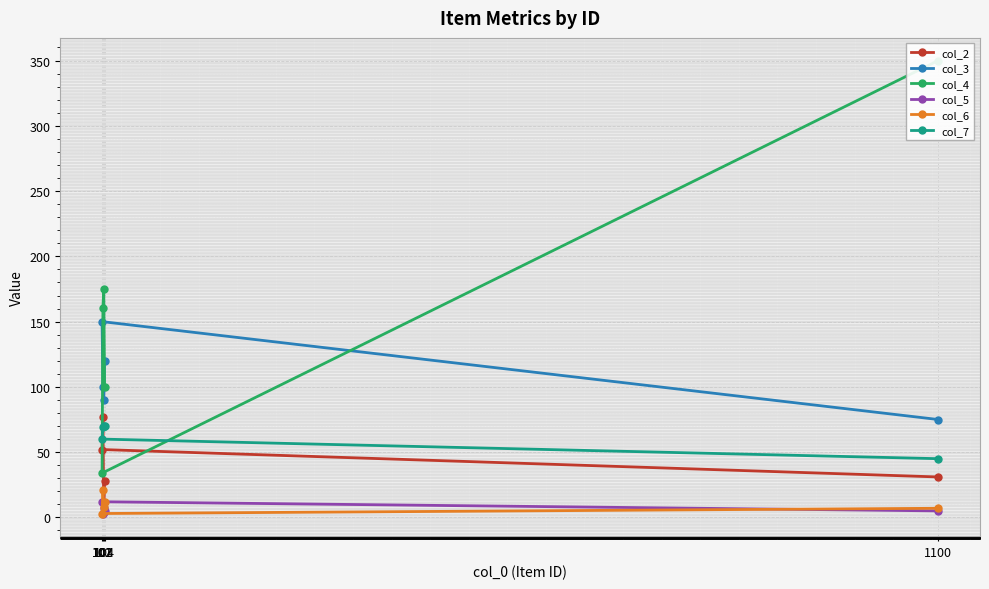

Does the chart display data point markers on the line(s)?

Yes